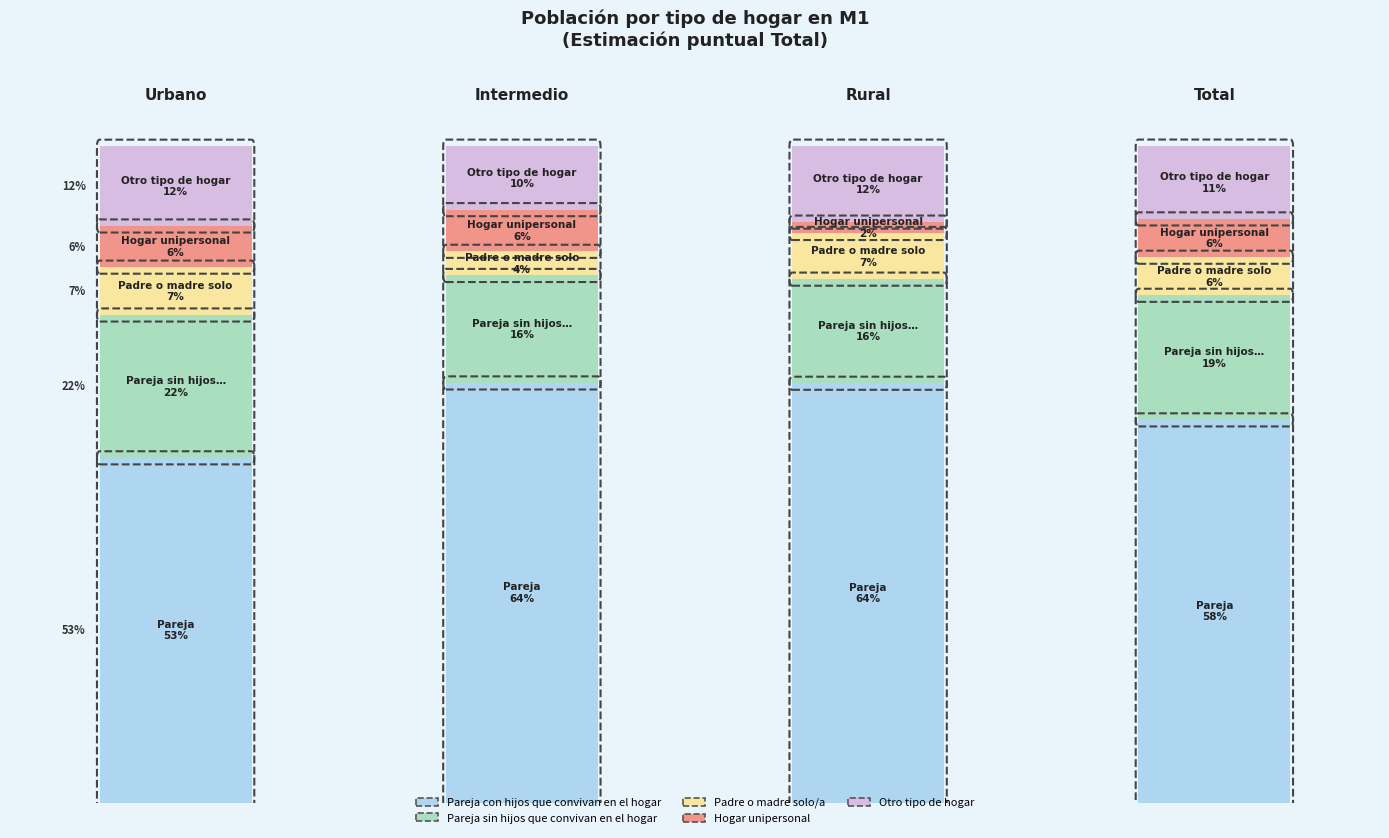

At how many categories does at least one series exceed 0?

4